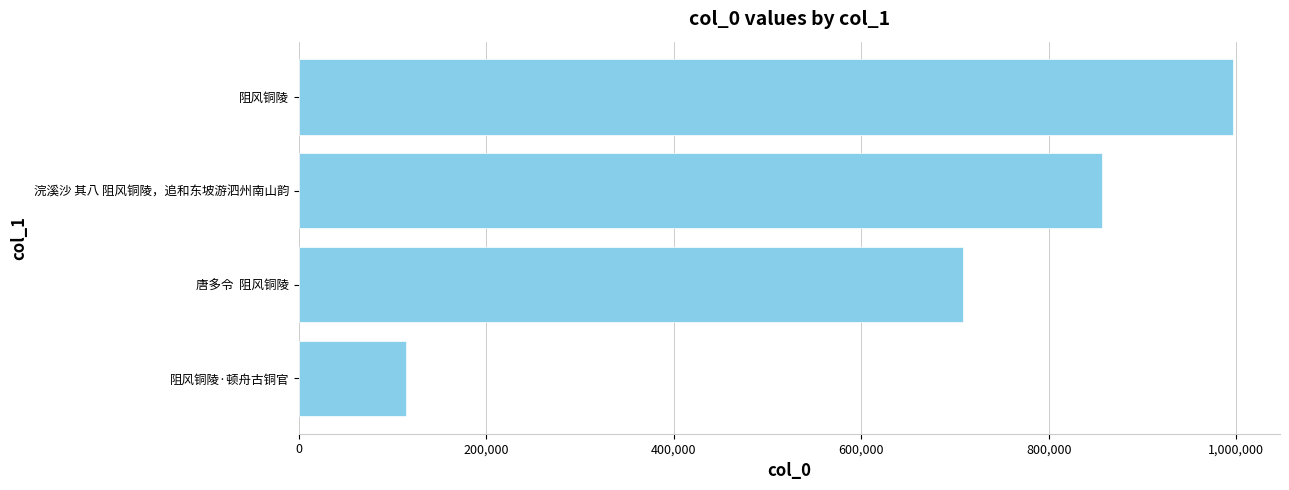

Is it true that the value at 唐多令  阻风铜陵 is 383129?

False